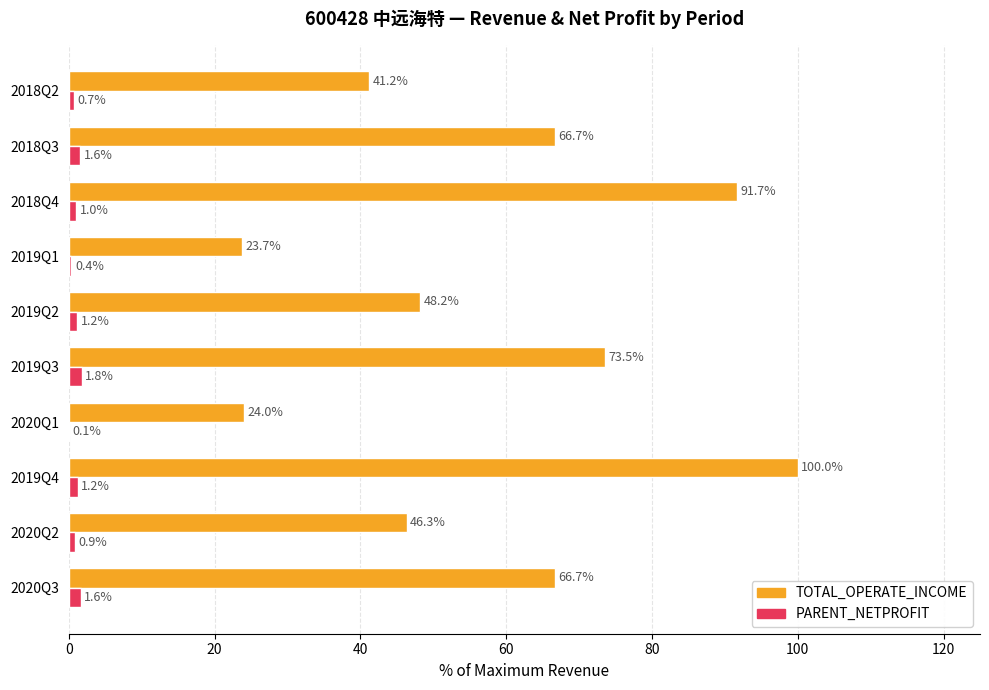

Is it true that TOTAL_OPERATE_INCOME equals 73.5 at 2019Q3?

True